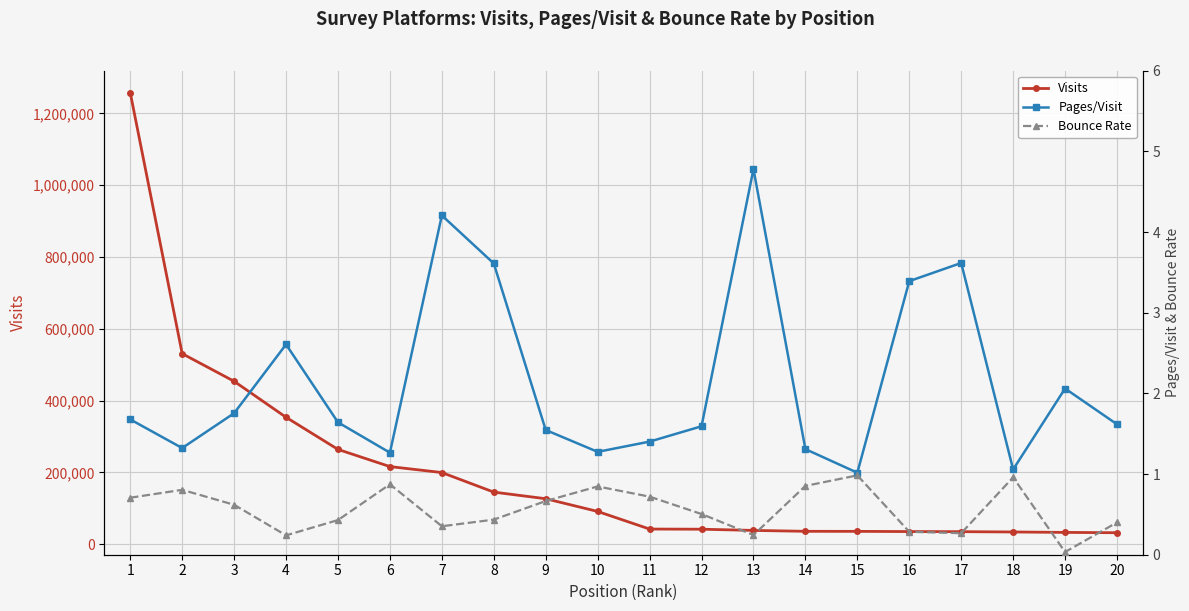

Count the number of data series in this chart.

3